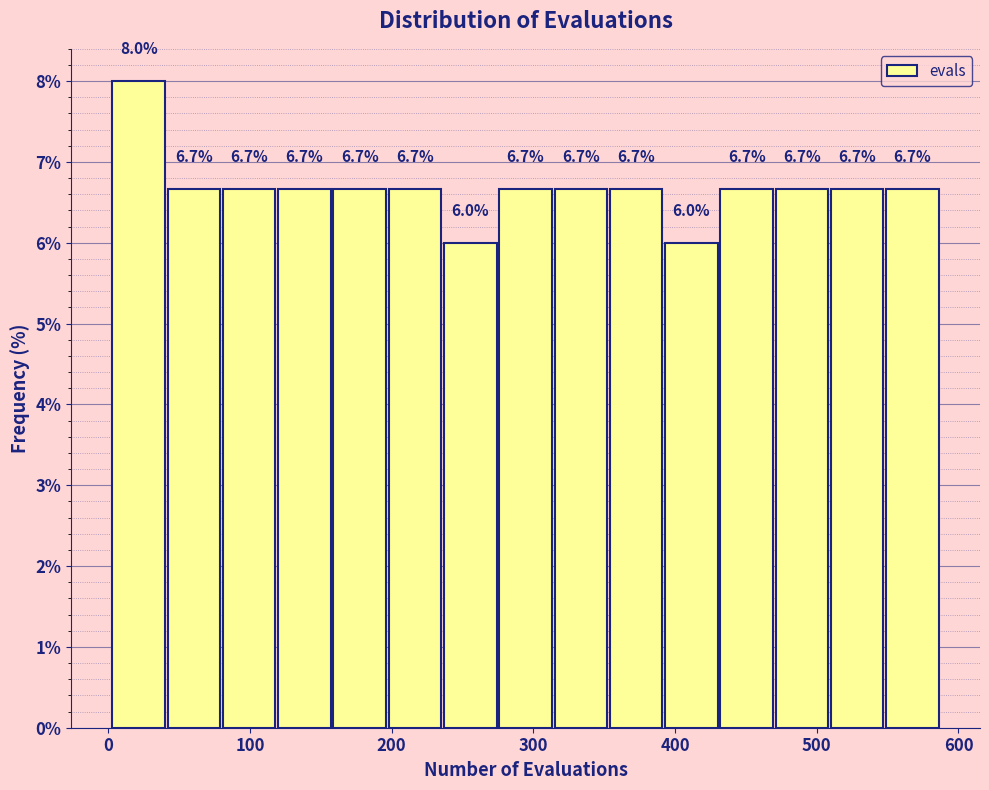

Read against the x-axis, roughly where is the centre of the tallest bar?

20